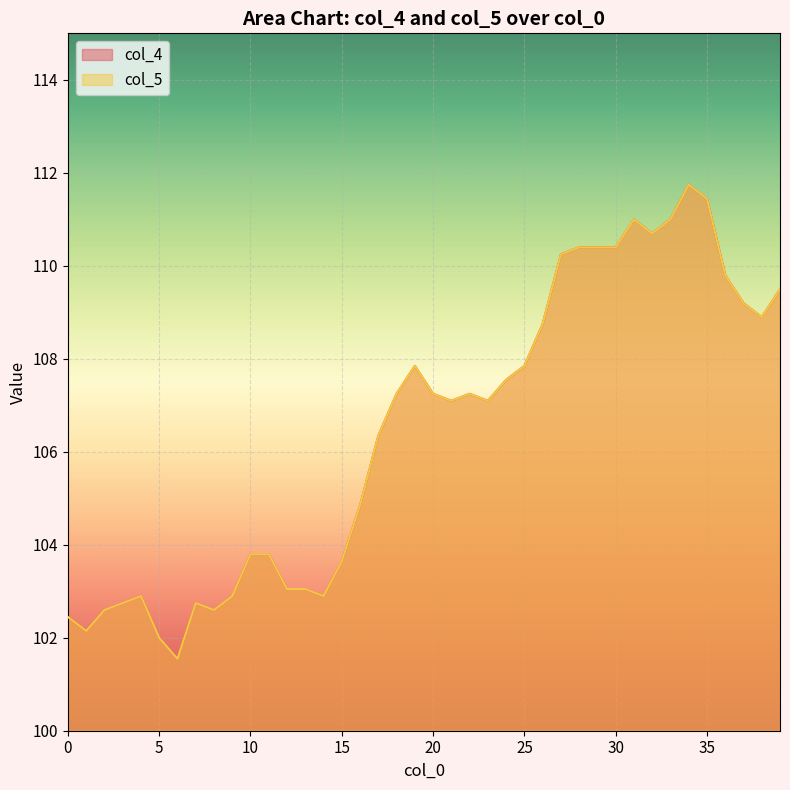

The col_4 series shows 110.4 at 28. True or false?

True